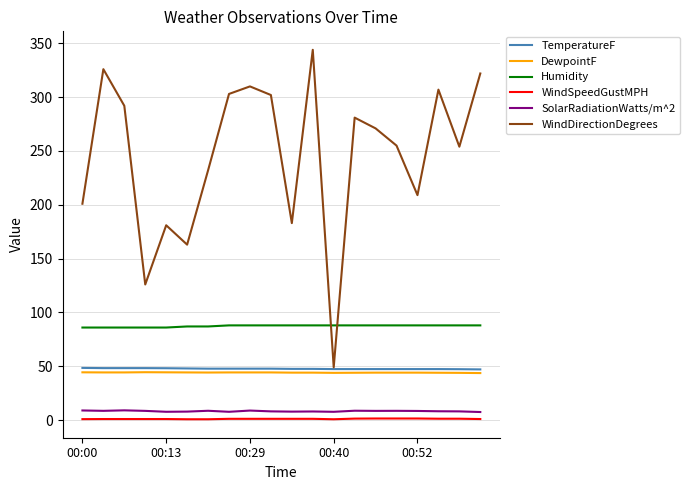

Which series has the widest spread of values?

WindDirectionDegrees